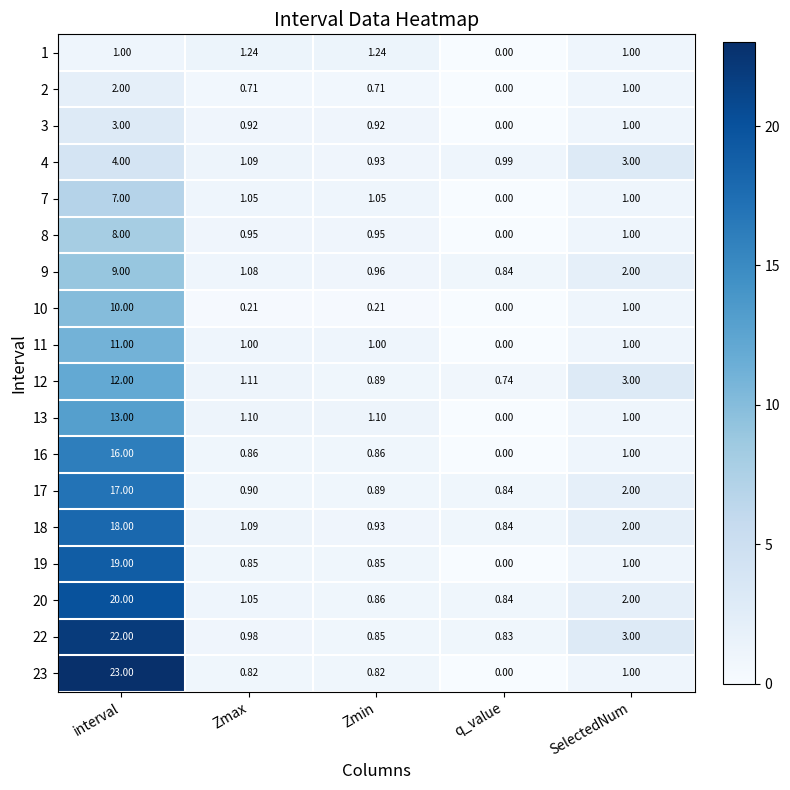

At which category is the sum across all series the highest?

interval